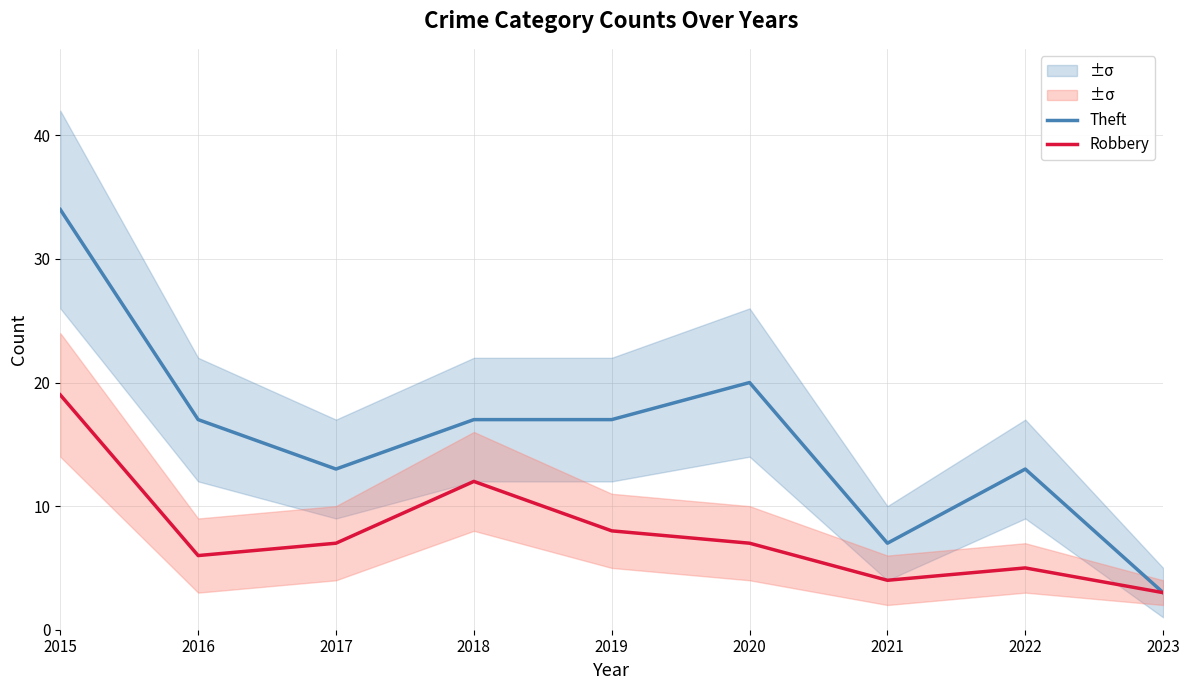

True or false: Robbery and Theft intersect in this chart.

False